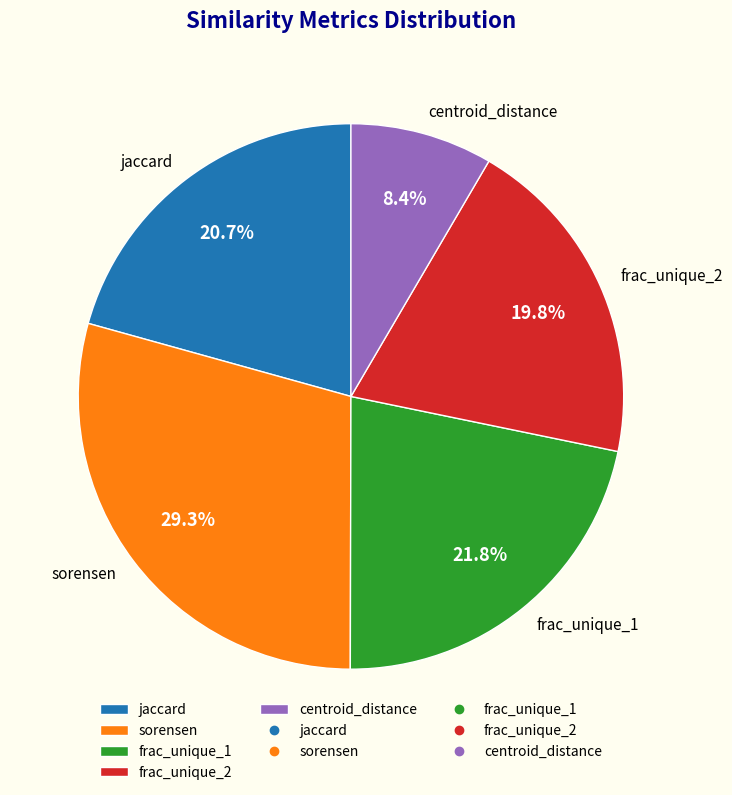

To the nearest percent, what is the combined percentage of frac_unique_2 and sorensen?

49%